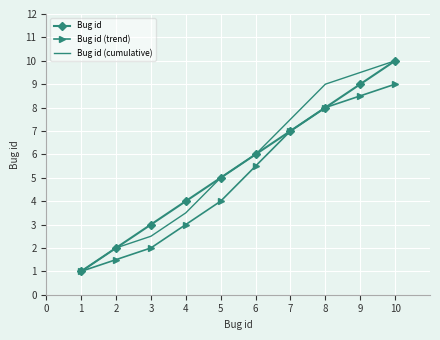

Is it true that Bug id (cumulative) equals 9.0 at 8?

True